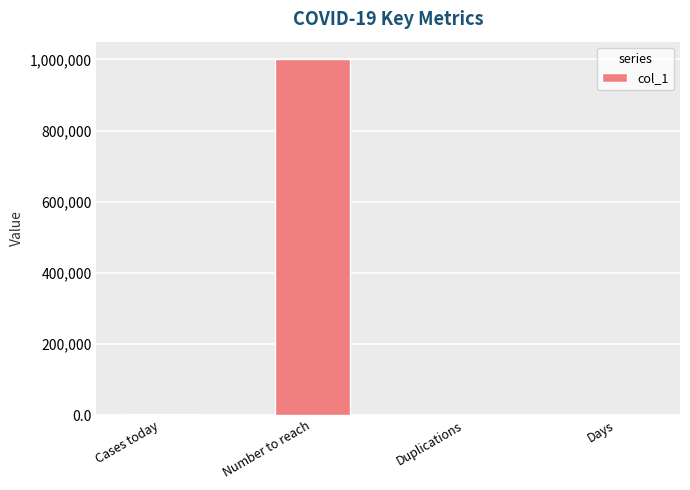

Which has a higher value, Number to reach or Days?

Number to reach